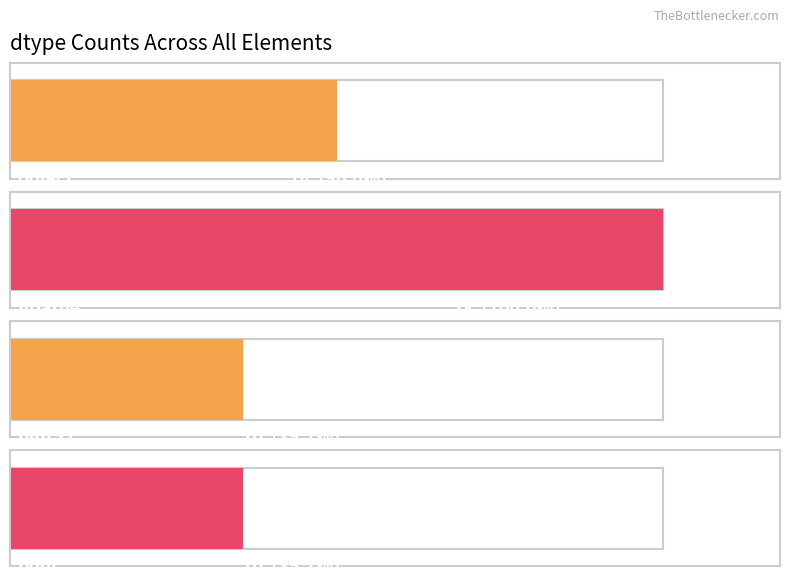

Where does the data first go above 4?

object